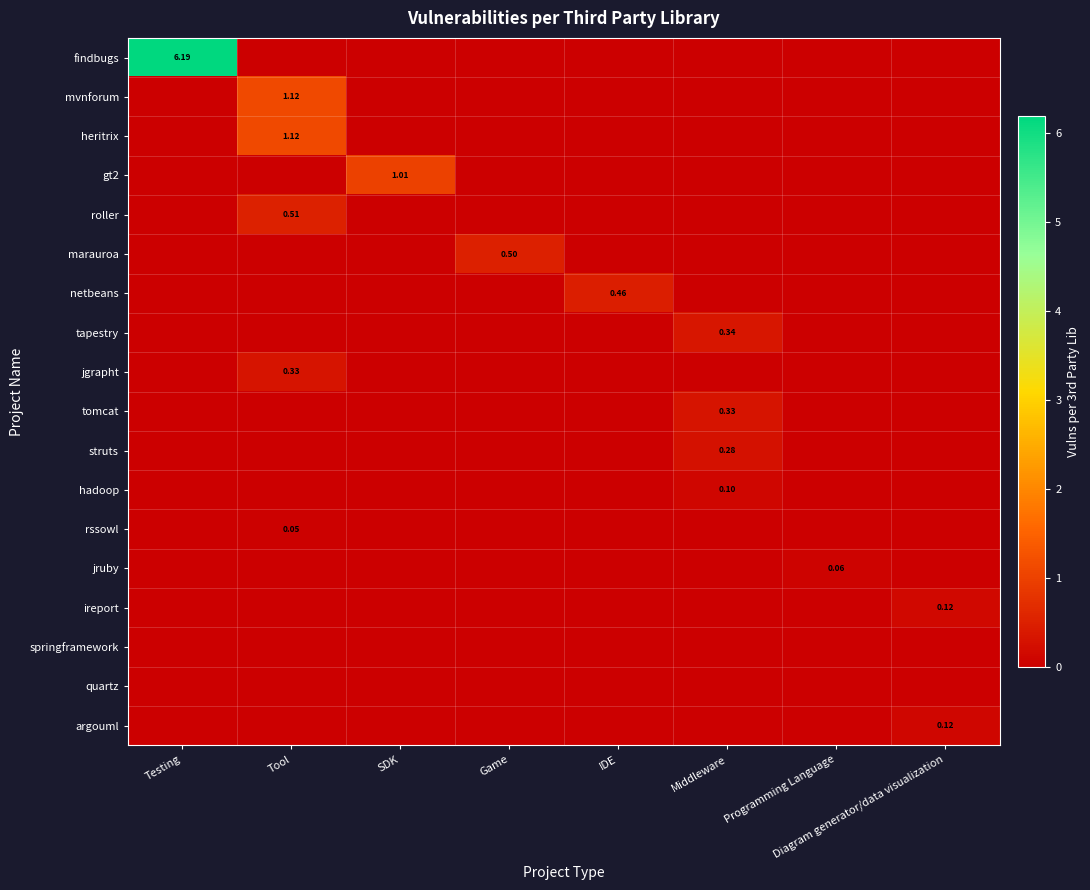

Between Tool and SDK, which series saw the biggest shift?

mvnforum